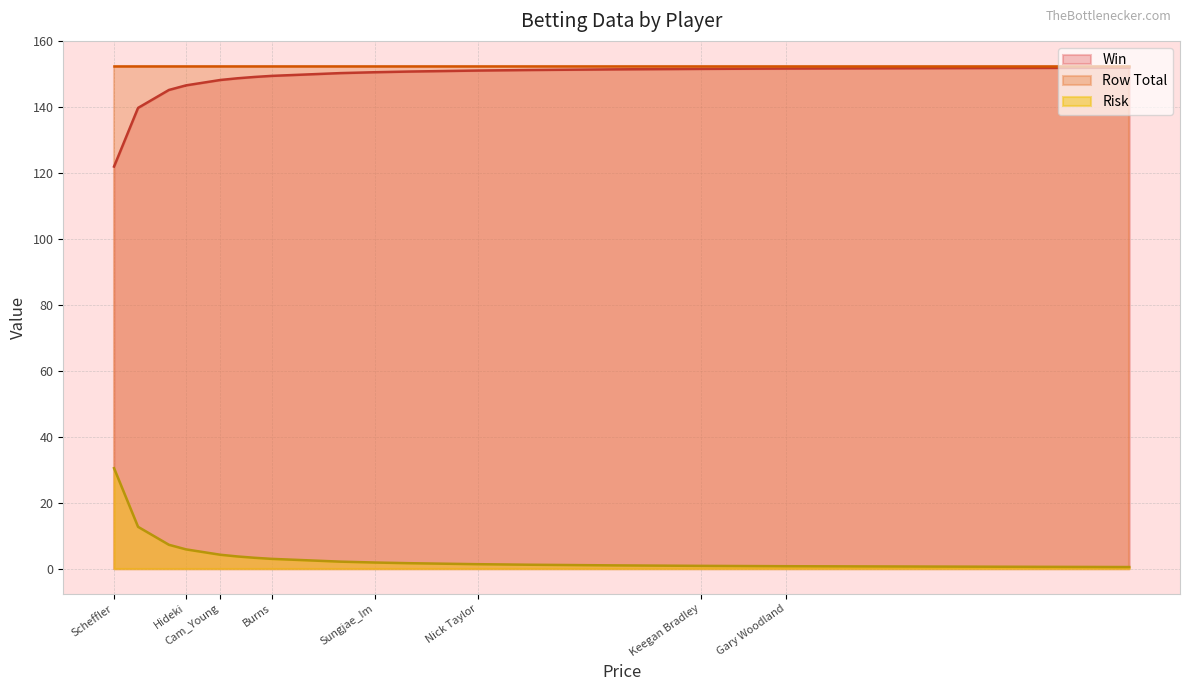

Which series ends up on top after the final intersection of Price and Win?

Win